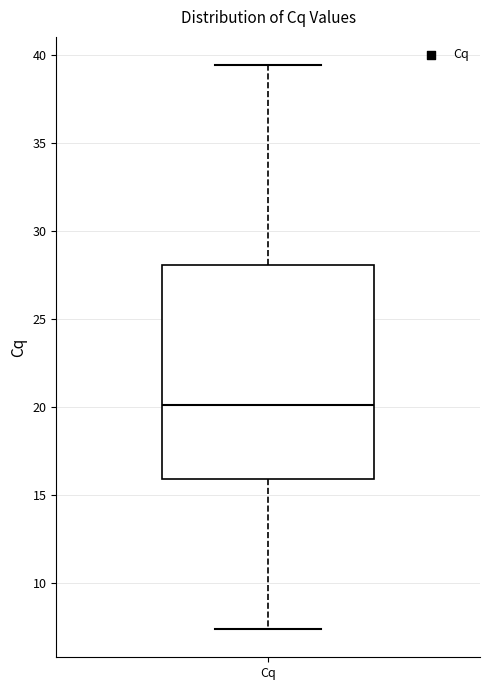

Read this box plot against the y-axis: the position of the median line, the range covered by the box, and the ends of both whiskers. The values are not printed on the chart, so give them approximately, as read against the axis.

median 20.0, box 16.0 to 28.0, whiskers 7.5 to 39.5